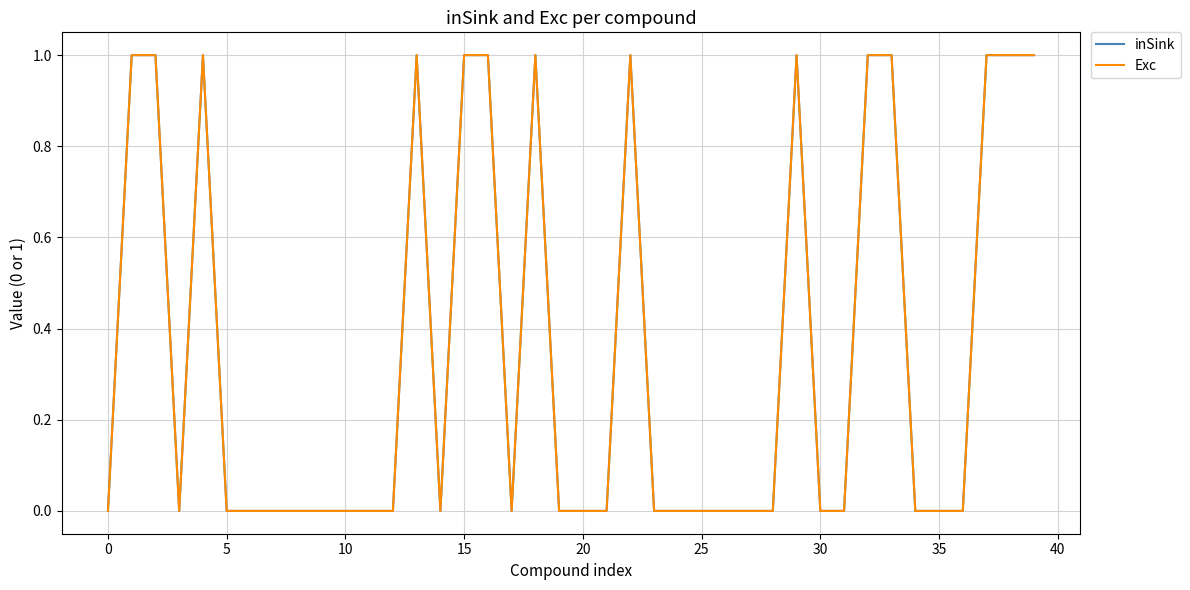

Does the chart have visible grid lines?

Yes